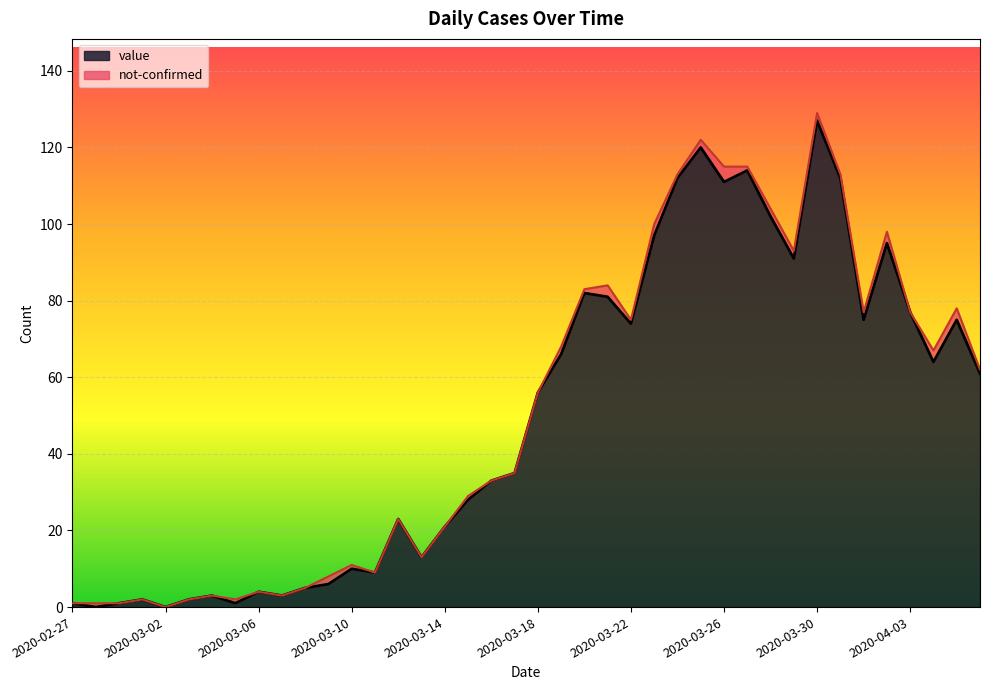

Where does the data first go above 56?

2020-03-19